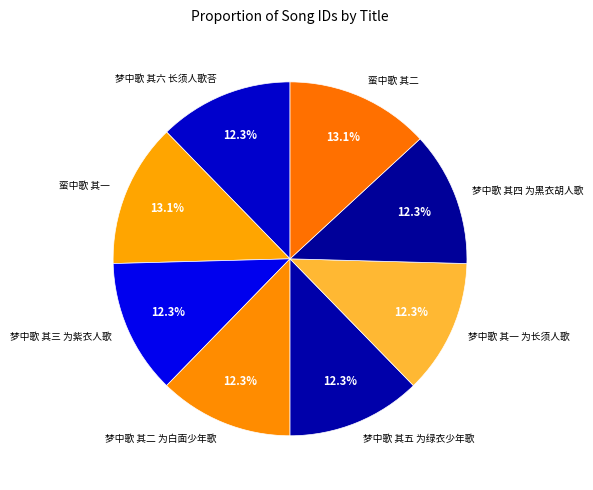

Count the number of slices in the pie.

8